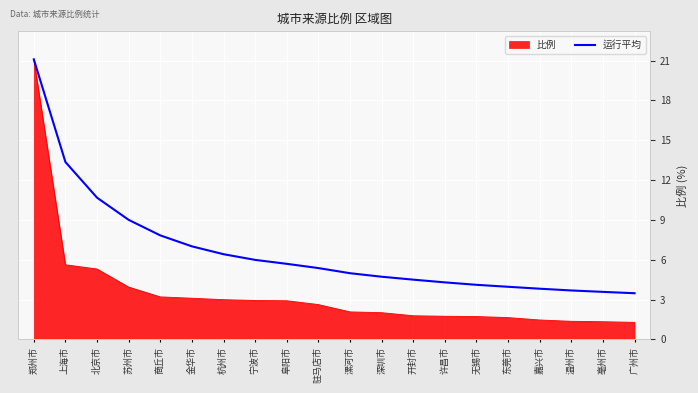

True or false: 比例 has a value of 2.1 at 漯河市.

True